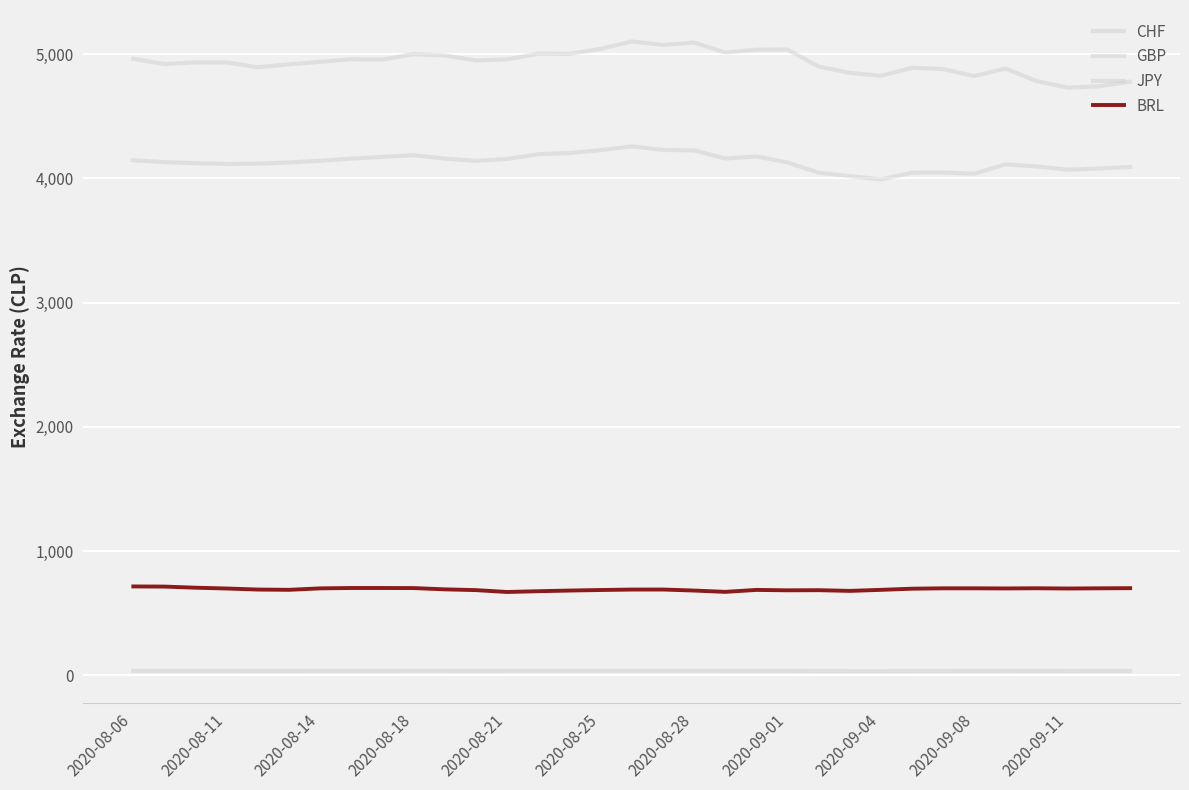

Where does the GBP series first go above 4938?

2020-08-06